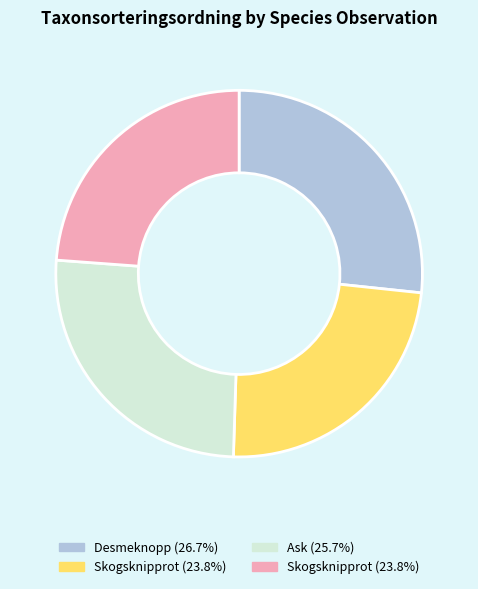

Is there a majority slice in this chart?

No